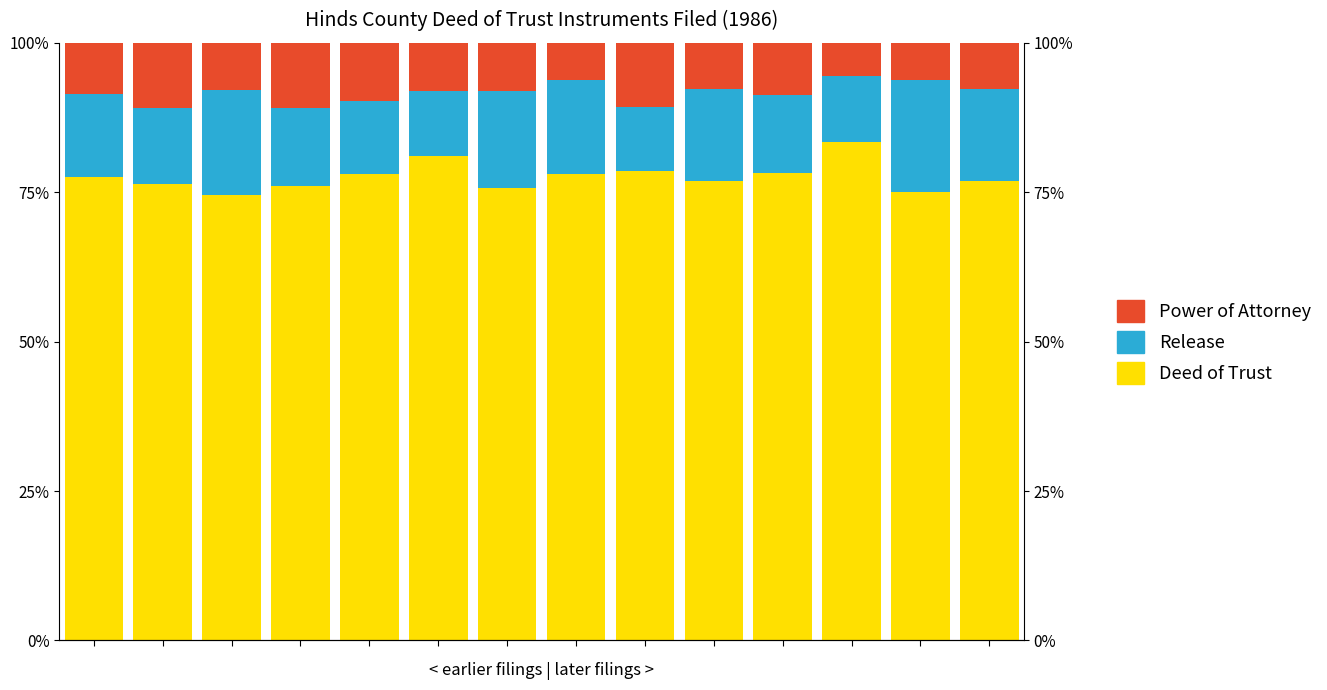

What is the spread (max minus min) of values at 3?

65.2